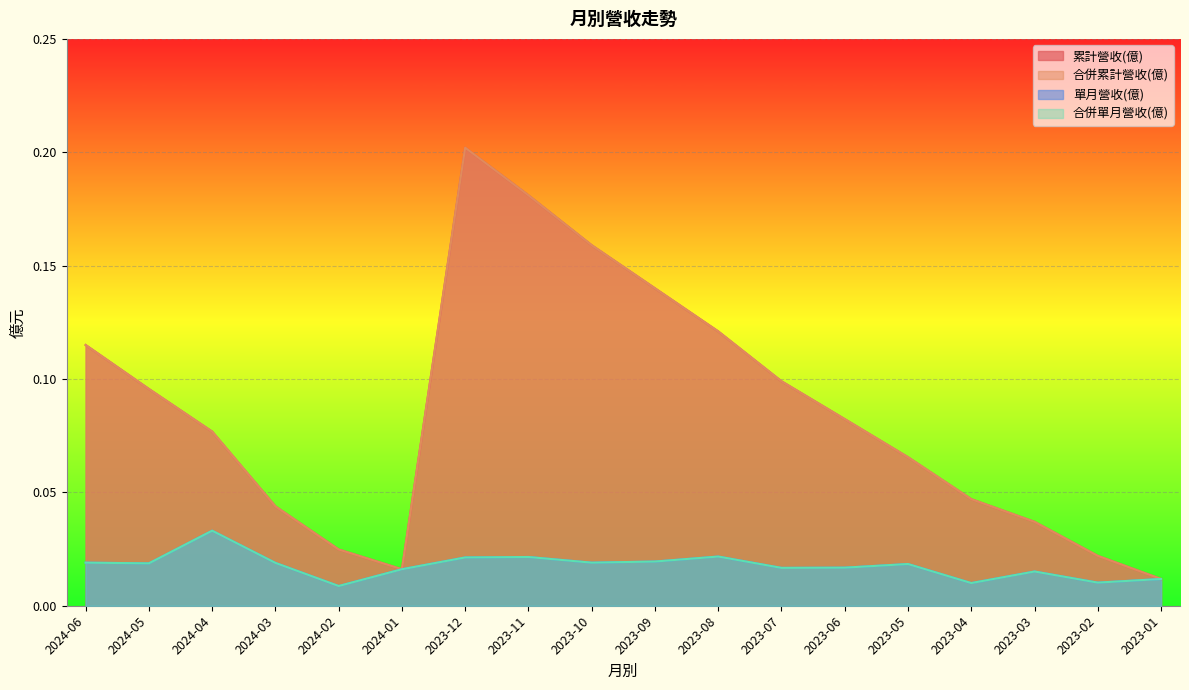

Which has a higher value, 2023-12 or 2023-07?

2023-12